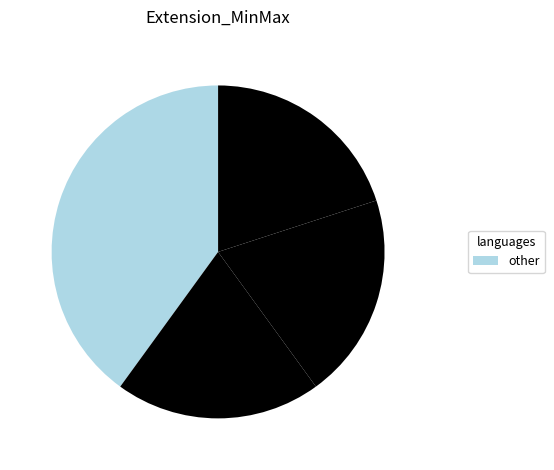

How many segments does this pie chart have?

4